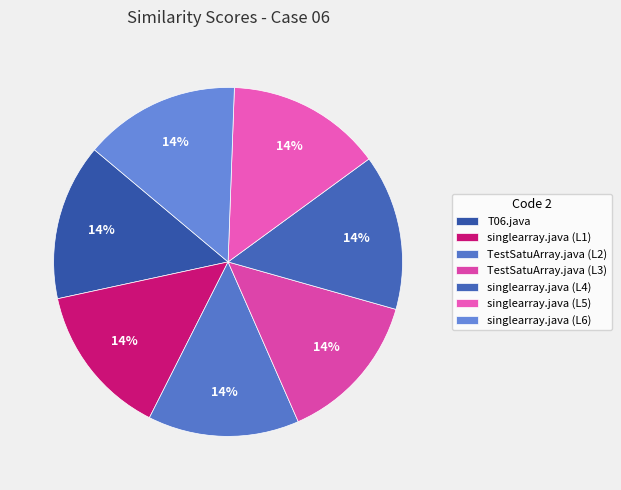

What percentage is NOT represented by TestSatuArray.java (L3)?

86.0%